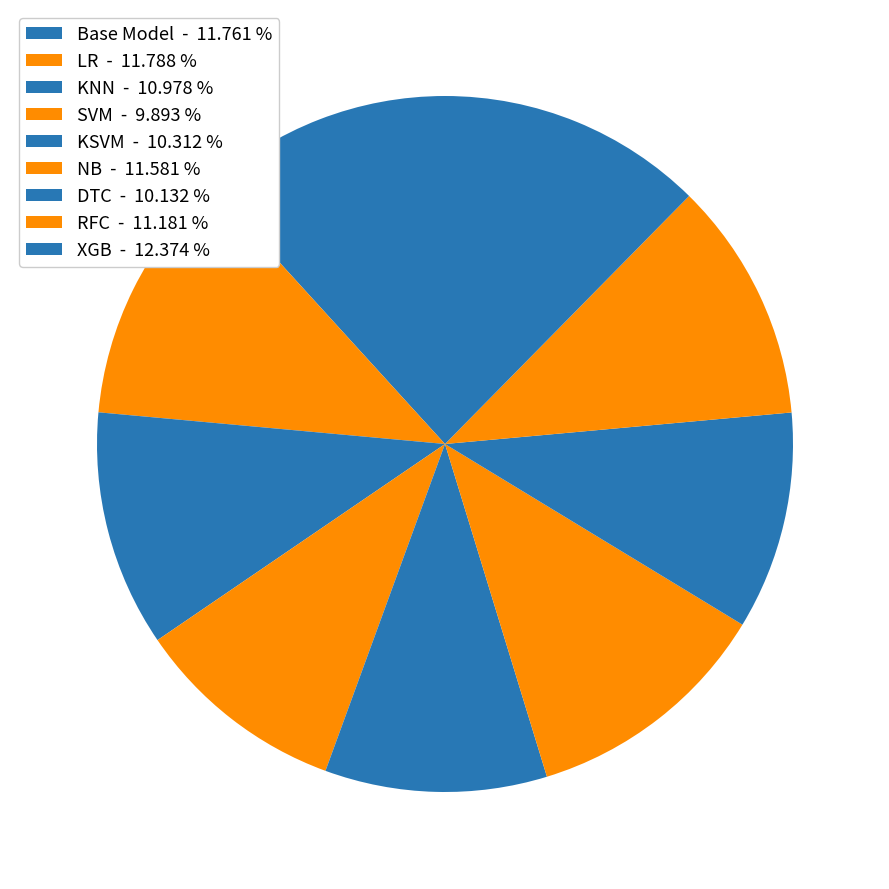

Count the number of slices in the pie.

9